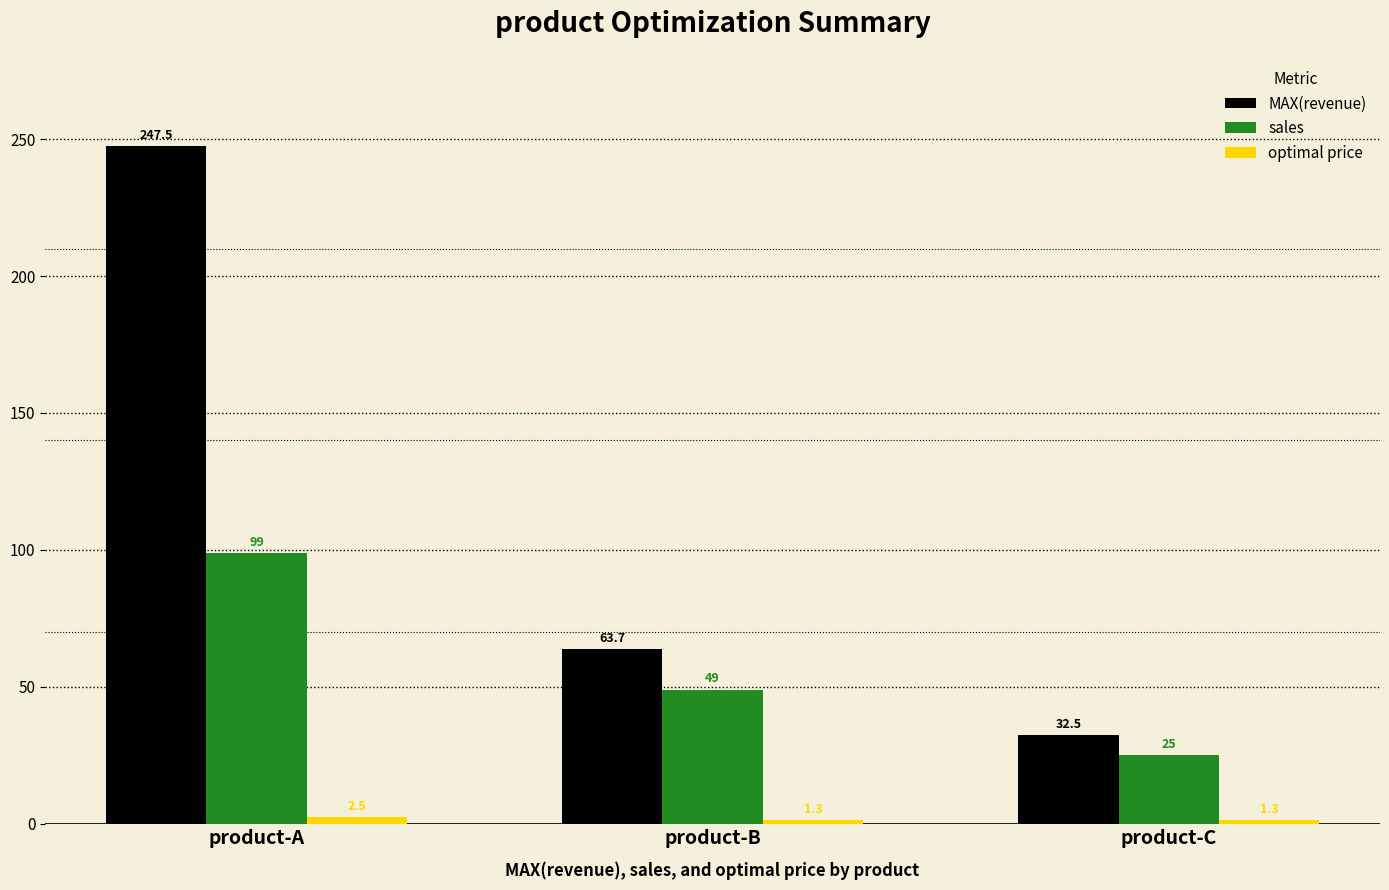

What is the difference between the second highest and minimum values in the sales series?

24.0